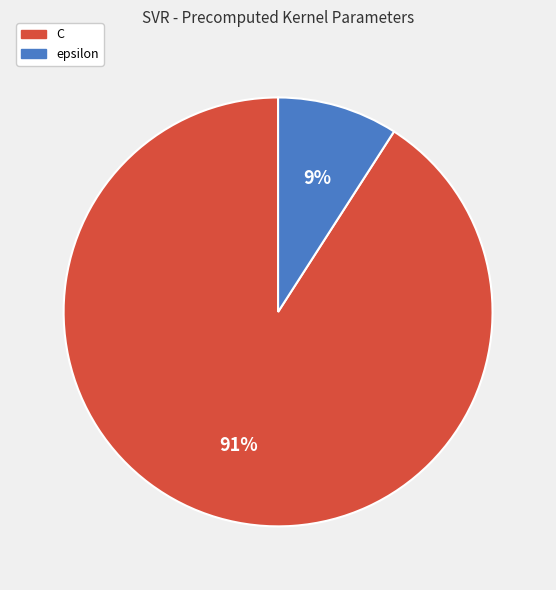

What percentage is the epsilon slice, to the nearest percent?

9%